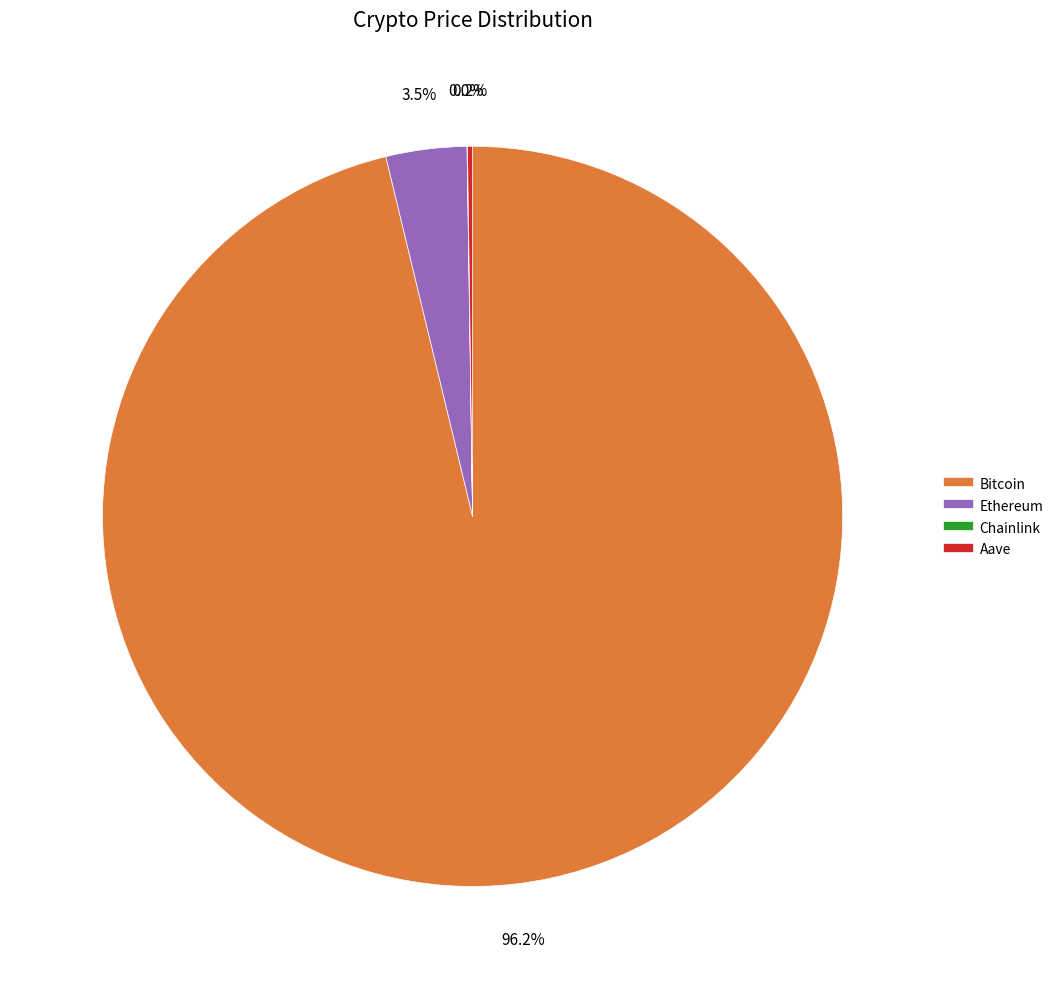

To the nearest percent, what is the average slice percentage?

25%